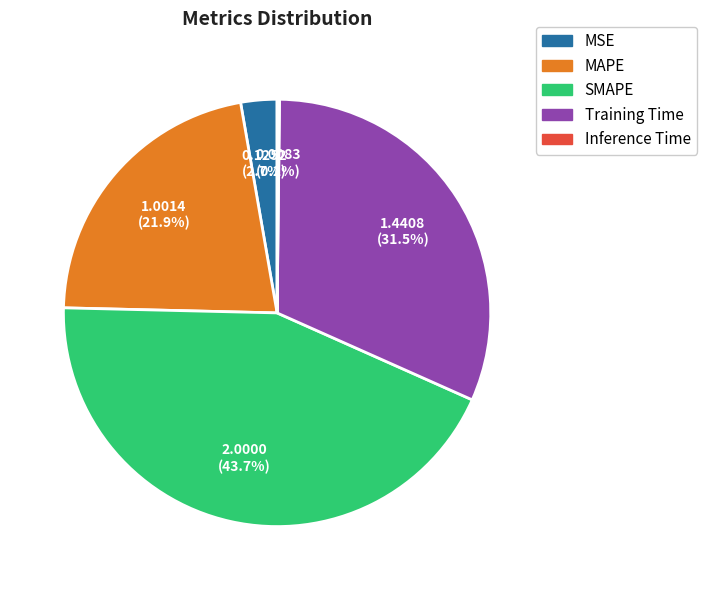

Does MAPE account for over 50% of the chart?

No